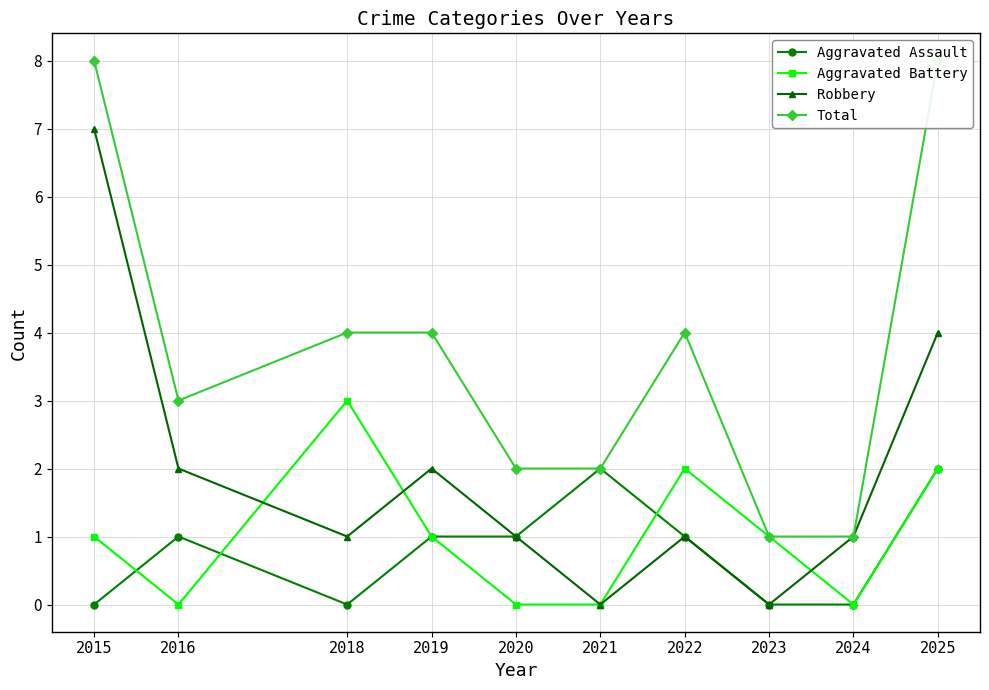

Is the value of Total at 2025 greater than the value of Aggravated Battery at 2025?

Yes